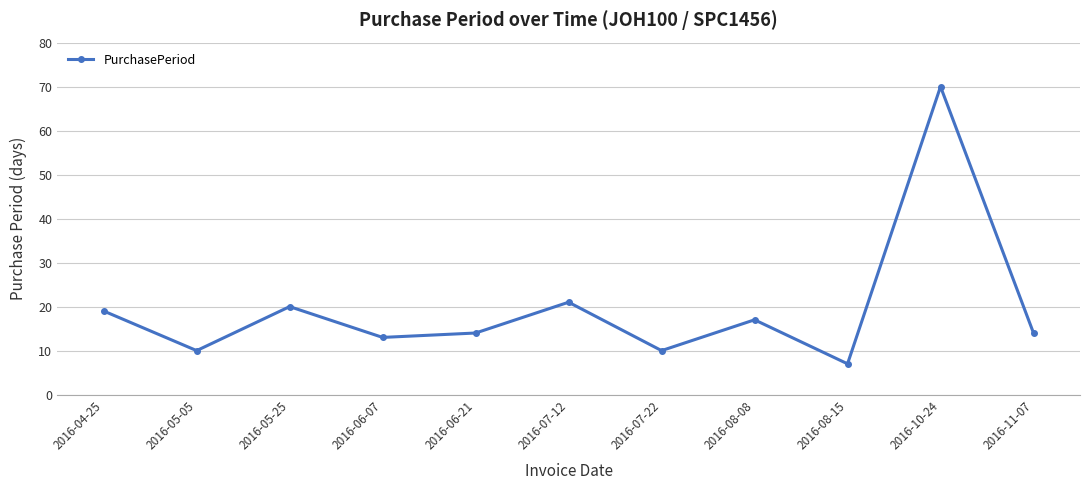

What is the greatest value displayed?

70